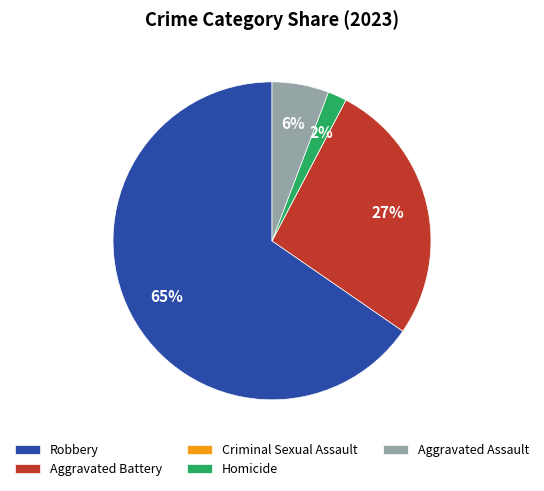

Combined, do Aggravated Assault and Aggravated Battery account for over 50%?

No